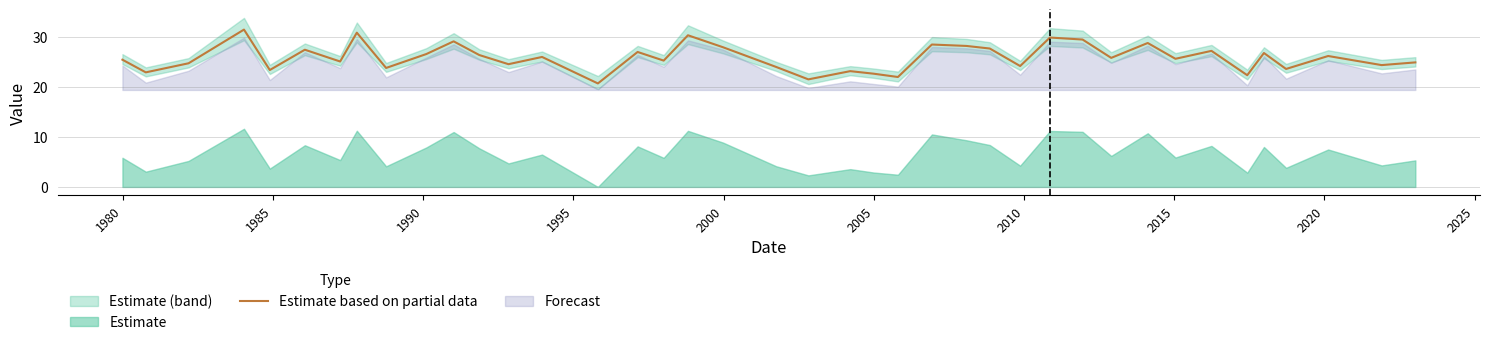

What is the highest value of the Estimate based on partial data series?

31.4